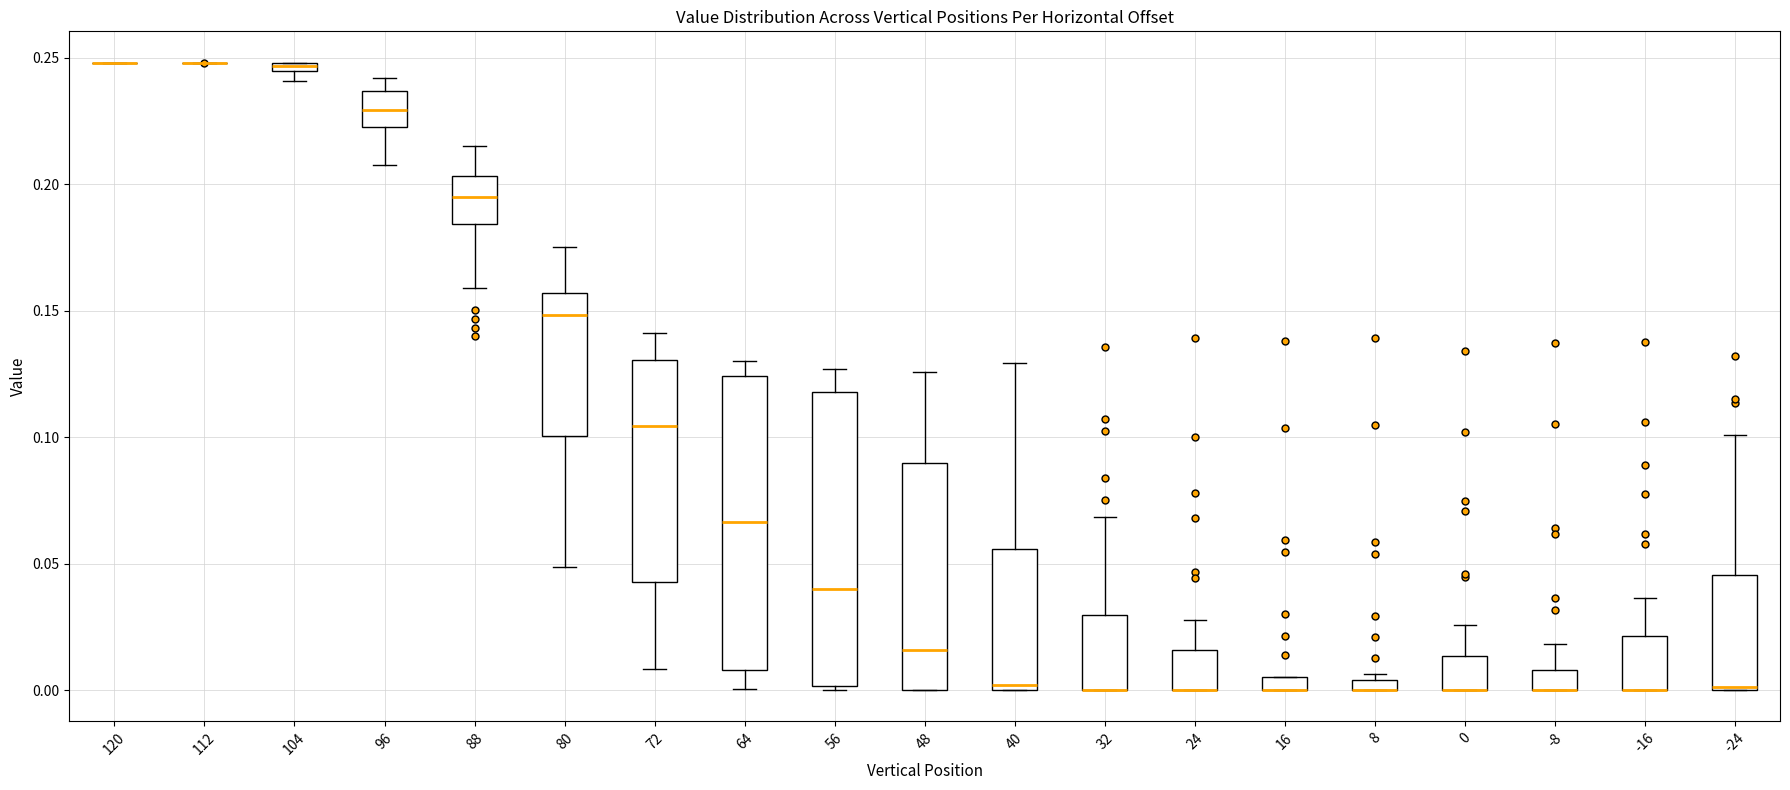

Where is the lower edge of the box at x = 0 on the y-axis? The values are not printed on the chart, so give them approximately, as read against the axis.

0.000